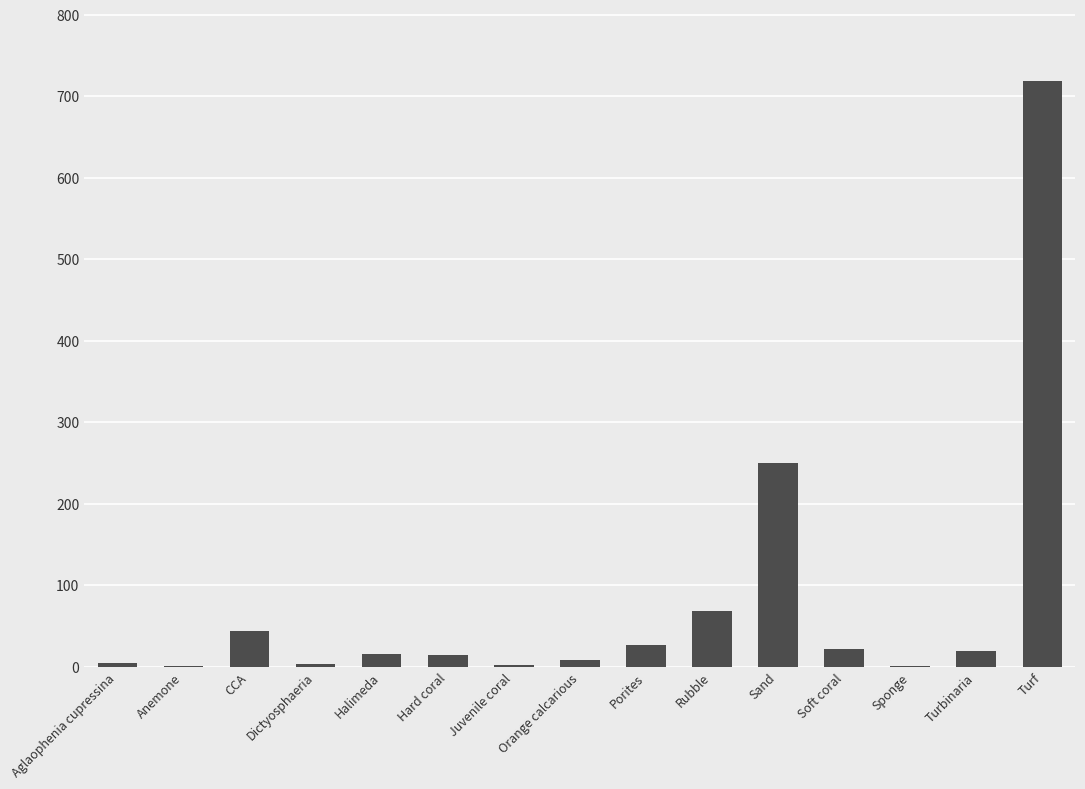

At which label is the value closest to 360?

Sand